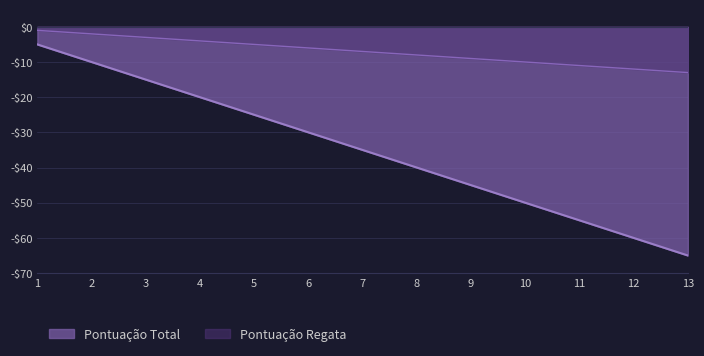

At which label does Pontuação Total first exceed -35?

1